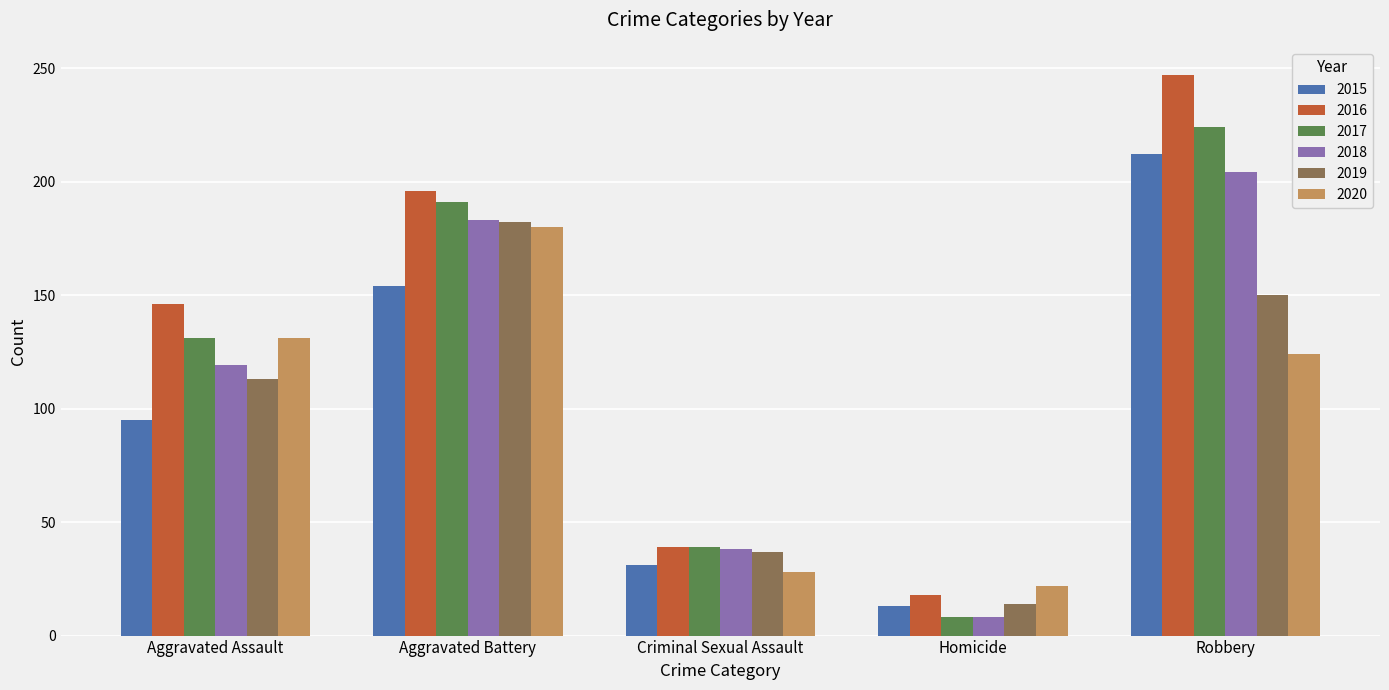

How many series are shown in this chart?

6